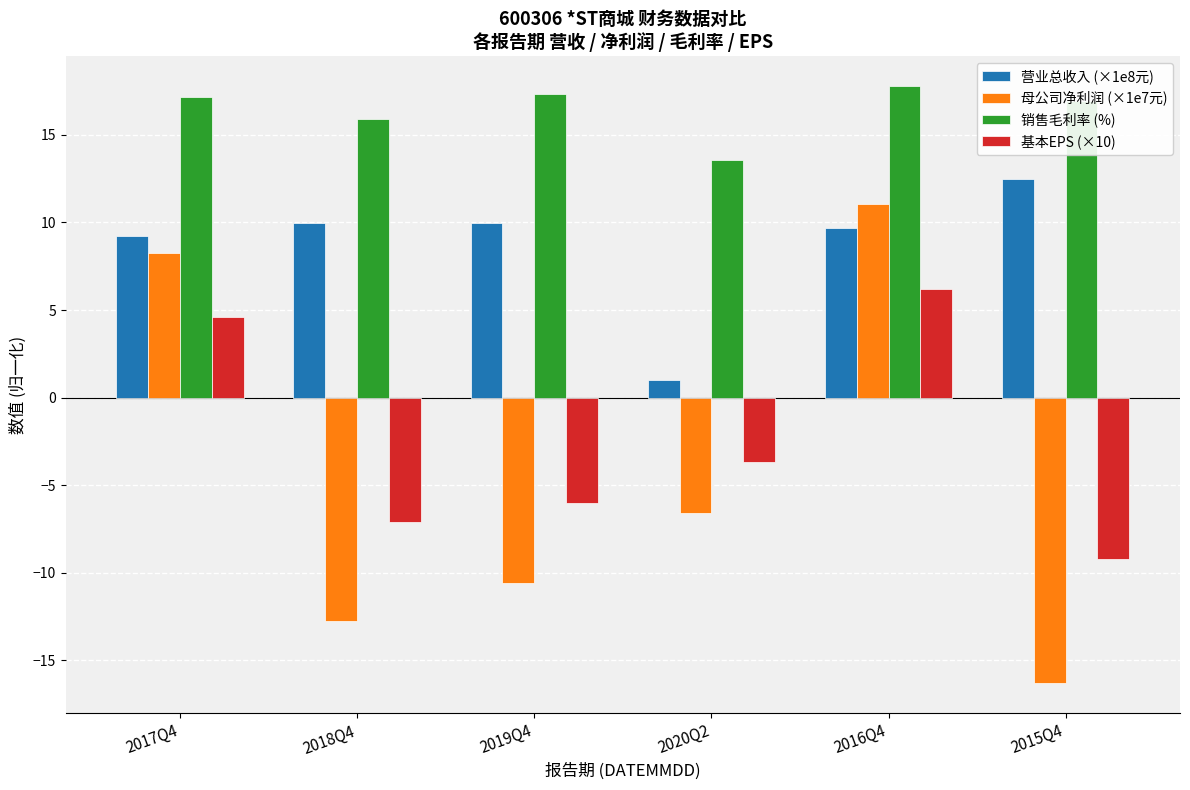

Reading left to right, transcribe all the data shown in this chart.

营业总收入 (×1e8元): 9.2	10.0	10.0	1.0	9.7	12.5
母公司净利润 (×1e7元): 8.2	-12.8	-10.6	-6.6	11.1	-16.3
销售毛利率 (%): 17.2	15.9	17.3	13.6	17.8	16.9
基本EPS (×10): 4.6	-7.1	-6.0	-3.7	6.2	-9.2